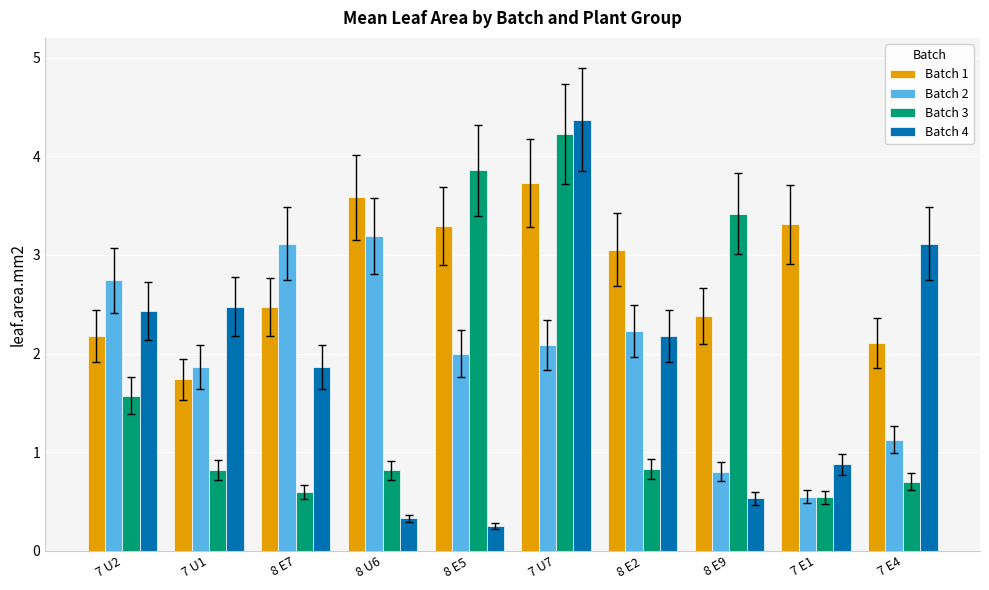

Which label corresponds to the largest value in the chart?

7 U7